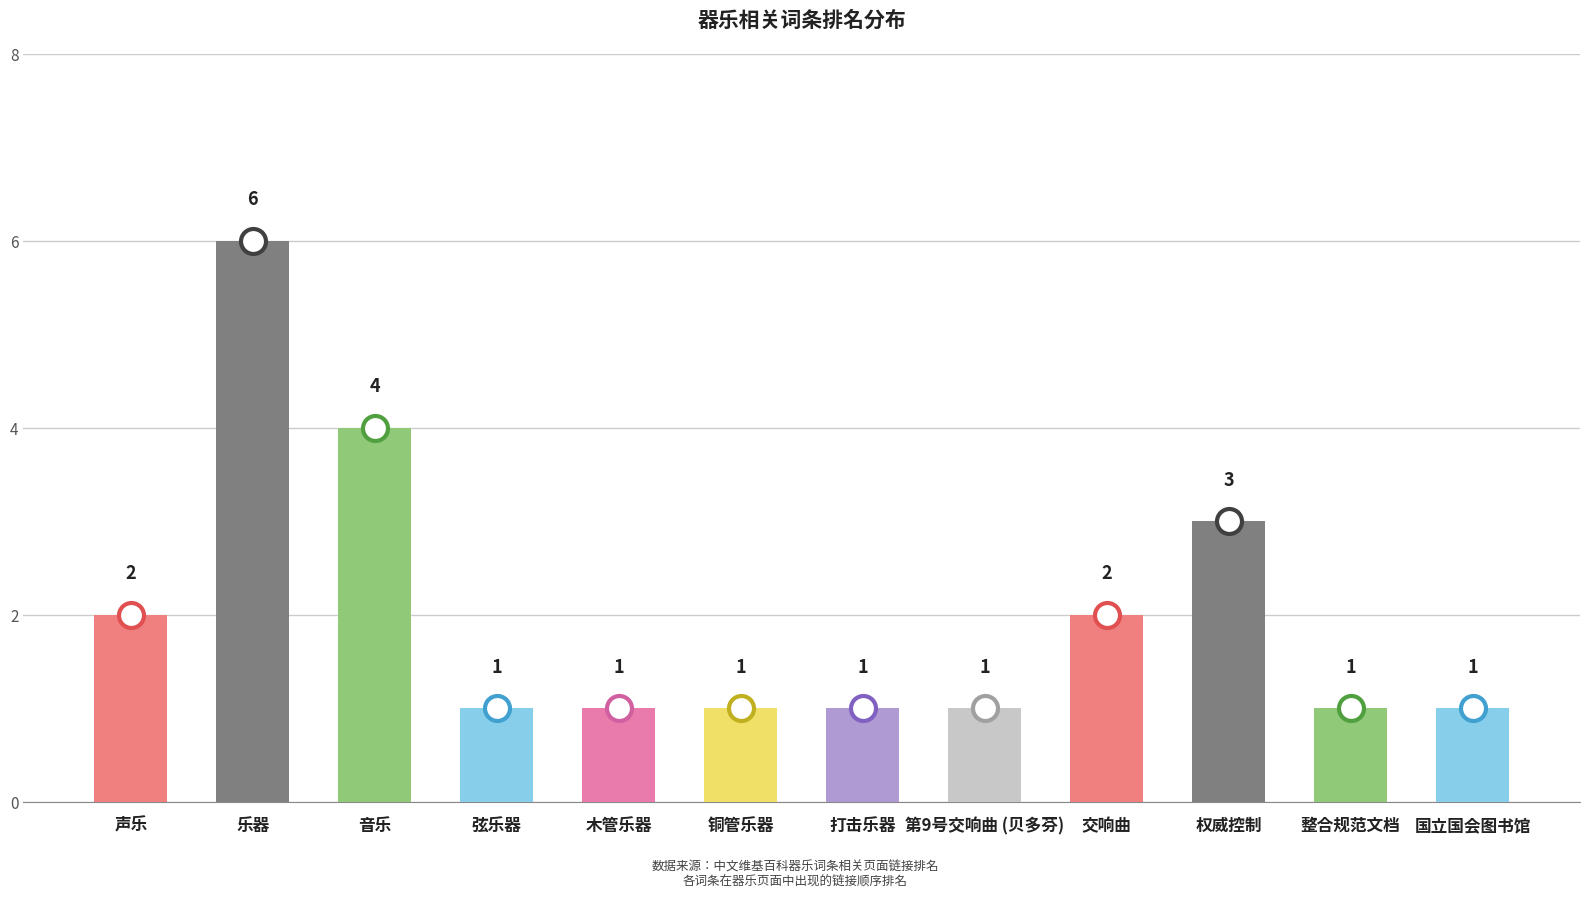

What is the difference between the values at 权威控制 and 第9号交响曲 (贝多芬)?

2